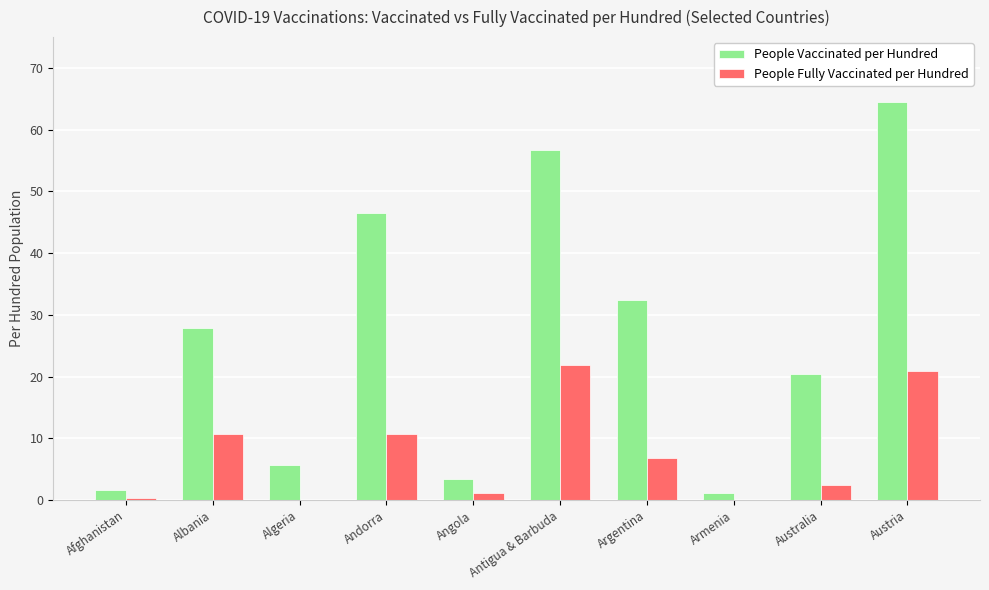

Read the People Vaccinated per Hundred value at Angola.

3.4